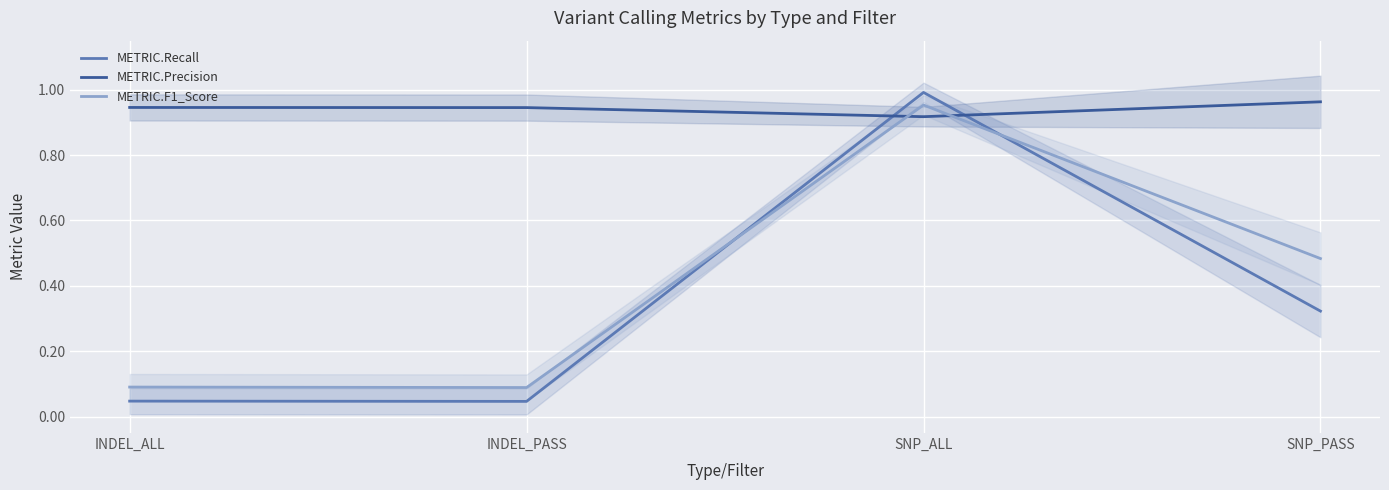

How many interior local valleys does the METRIC.Precision series have?

1